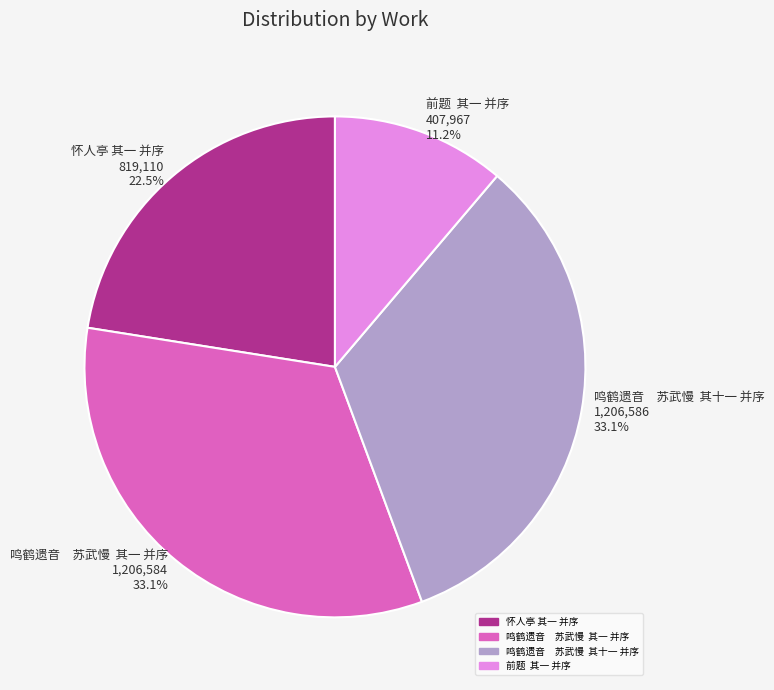

What is the ratio of the value at 鸣鹤遗音 苏武慢 其一 并序 1,206,584 33.1% to the value at 前题 其一 并序 407,967 11.2%?

3.0